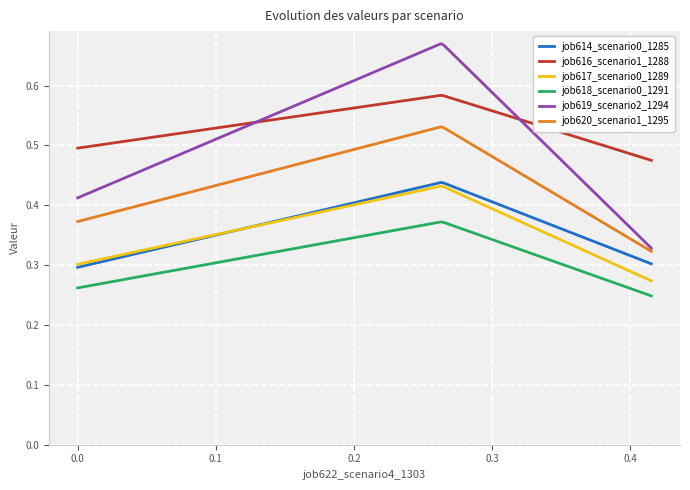

Which series has the widest spread of values?

job619_scenario2_1294